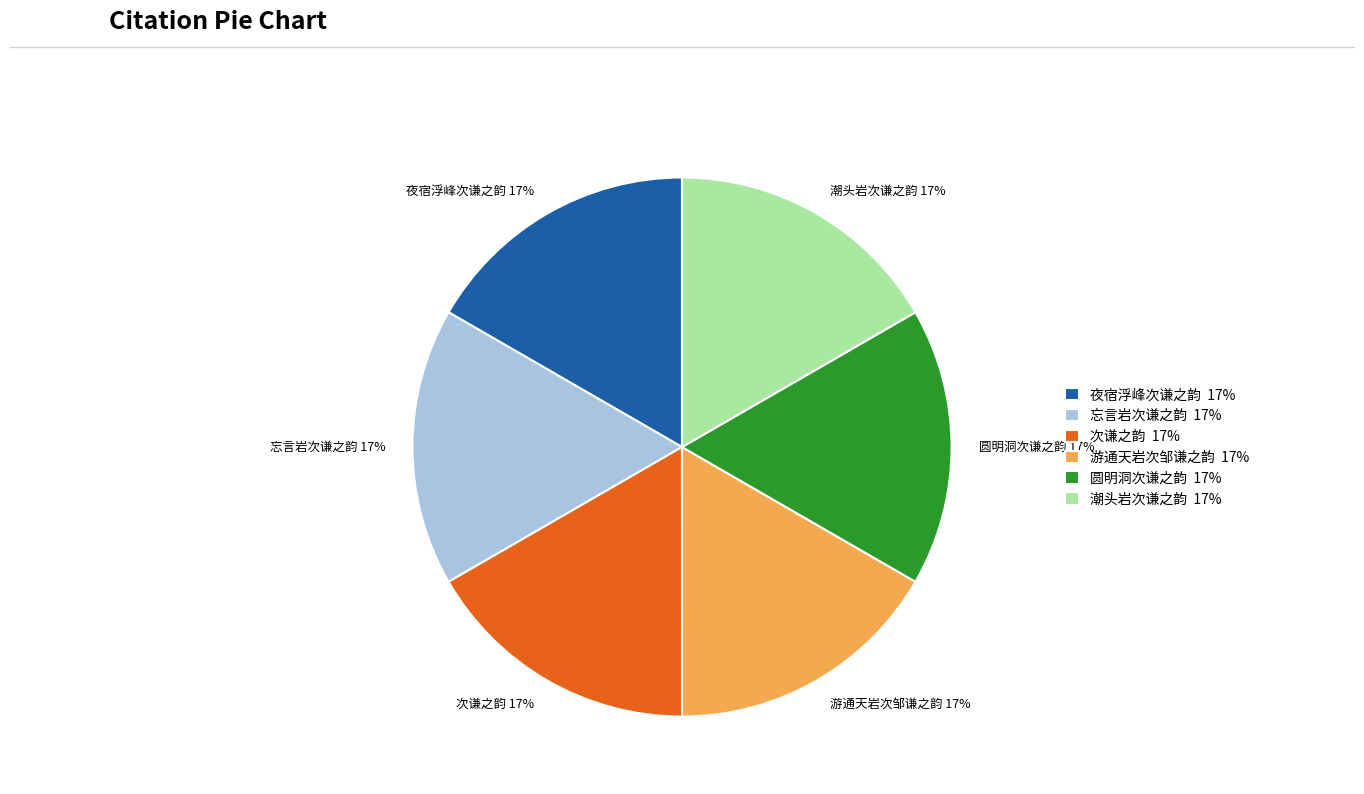

What is the ratio of the value at 忘言岩次谦之韵 to the value at 游通天岩次邹谦之韵?

1.0